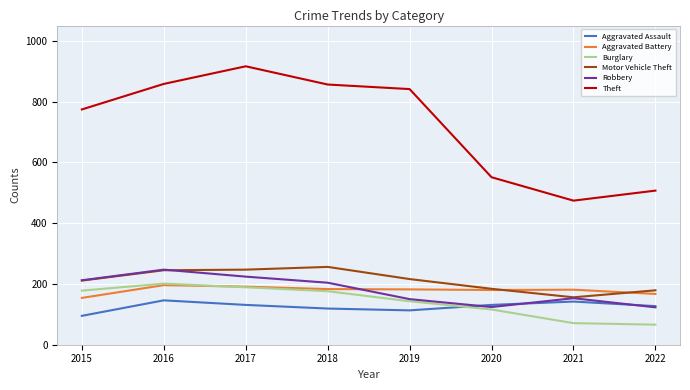

True or false: Burglary has more than 1 interior local peaks.

False